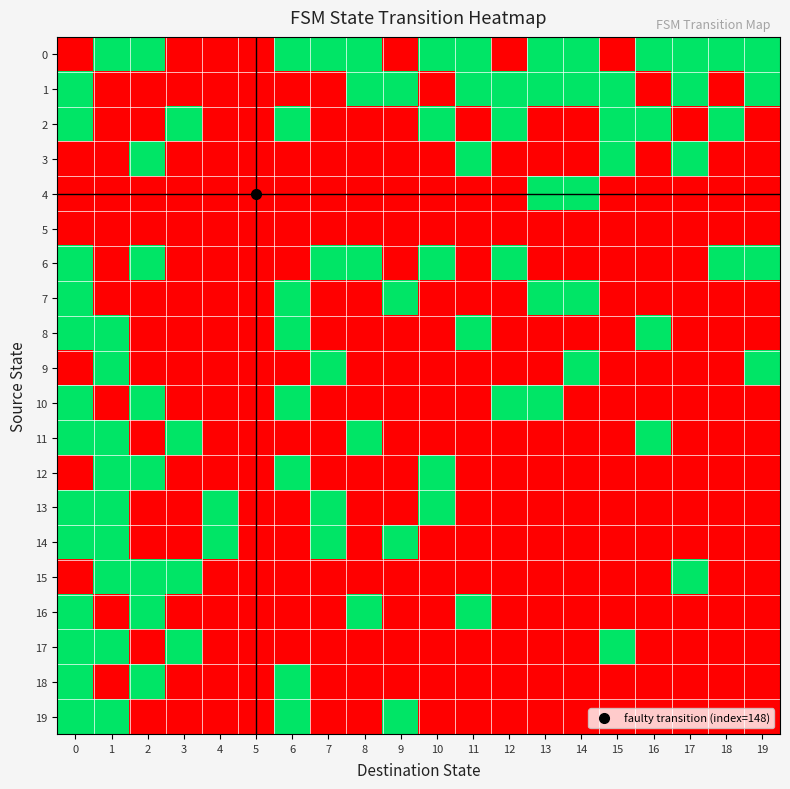

Reading left to right, extract all data points from this chart.

0: 0=0	1=1	2=1	3=0	4=0	5=0	6=1	7=1	8=1	9=0	10=1	11=1	12=0	13=1	14=1	15=0	16=1	17=1	18=1	19=1
1: 0=1	1=0	2=0	3=0	4=0	5=0	6=0	7=0	8=1	9=1	10=0	11=1	12=1	13=1	14=1	15=1	16=0	17=1	18=0	19=1
2: 0=1	1=0	2=0	3=1	4=0	5=0	6=1	7=0	8=0	9=0	10=1	11=0	12=1	13=0	14=0	15=1	16=1	17=0	18=1	19=0
3: 0=0	1=0	2=1	3=0	4=0	5=0	6=0	7=0	8=0	9=0	10=0	11=1	12=0	13=0	14=0	15=1	16=0	17=1	18=0	19=0
4: 0=0	1=0	2=0	3=0	4=0	5=0	6=0	7=0	8=0	9=0	10=0	11=0	12=0	13=1	14=1	15=0	16=0	17=0	18=0	19=0
5: 0=0	1=0	2=0	3=0	4=0	5=0	6=0	7=0	8=0	9=0	10=0	11=0	12=0	13=0	14=0	15=0	16=0	17=0	18=0	19=0
6: 0=1	1=0	2=1	3=0	4=0	5=0	6=0	7=1	8=1	9=0	10=1	11=0	12=1	13=0	14=0	15=0	16=0	17=0	18=1	19=1
7: 0=1	1=0	2=0	3=0	4=0	5=0	6=1	7=0	8=0	9=1	10=0	11=0	12=0	13=1	14=1	15=0	16=0	17=0	18=0	19=0
8: 0=1	1=1	2=0	3=0	4=0	5=0	6=1	7=0	8=0	9=0	10=0	11=1	12=0	13=0	14=0	15=0	16=1	17=0	18=0	19=0
9: 0=0	1=1	2=0	3=0	4=0	5=0	6=0	7=1	8=0	9=0	10=0	11=0	12=0	13=0	14=1	15=0	16=0	17=0	18=0	19=1
10: 0=1	1=0	2=1	3=0	4=0	5=0	6=1	7=0	8=0	9=0	10=0	11=0	12=1	13=1	14=0	15=0	16=0	17=0	18=0	19=0
11: 0=1	1=1	2=0	3=1	4=0	5=0	6=0	7=0	8=1	9=0	10=0	11=0	12=0	13=0	14=0	15=0	16=1	17=0	18=0	19=0
12: 0=0	1=1	2=1	3=0	4=0	5=0	6=1	7=0	8=0	9=0	10=1	11=0	12=0	13=0	14=0	15=0	16=0	17=0	18=0	19=0
13: 0=1	1=1	2=0	3=0	4=1	5=0	6=0	7=1	8=0	9=0	10=1	11=0	12=0	13=0	14=0	15=0	16=0	17=0	18=0	19=0
14: 0=1	1=1	2=0	3=0	4=1	5=0	6=0	7=1	8=0	9=1	10=0	11=0	12=0	13=0	14=0	15=0	16=0	17=0	18=0	19=0
15: 0=0	1=1	2=1	3=1	4=0	5=0	6=0	7=0	8=0	9=0	10=0	11=0	12=0	13=0	14=0	15=0	16=0	17=1	18=0	19=0
16: 0=1	1=0	2=1	3=0	4=0	5=0	6=0	7=0	8=1	9=0	10=0	11=1	12=0	13=0	14=0	15=0	16=0	17=0	18=0	19=0
17: 0=1	1=1	2=0	3=1	4=0	5=0	6=0	7=0	8=0	9=0	10=0	11=0	12=0	13=0	14=0	15=1	16=0	17=0	18=0	19=0
18: 0=1	1=0	2=1	3=0	4=0	5=0	6=1	7=0	8=0	9=0	10=0	11=0	12=0	13=0	14=0	15=0	16=0	17=0	18=0	19=0
19: 0=1	1=1	2=0	3=0	4=0	5=0	6=1	7=0	8=0	9=1	10=0	11=0	12=0	13=0	14=0	15=0	16=0	17=0	18=0	19=0